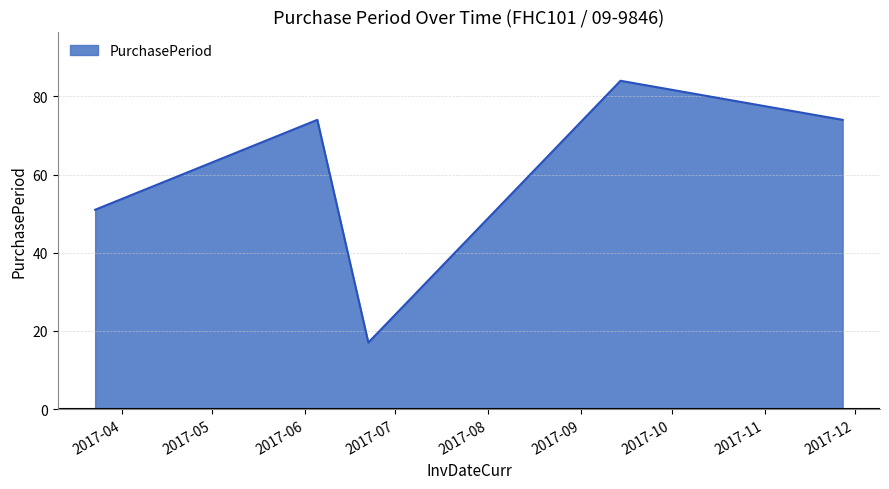

Count the values in the range 51 to 74.

3